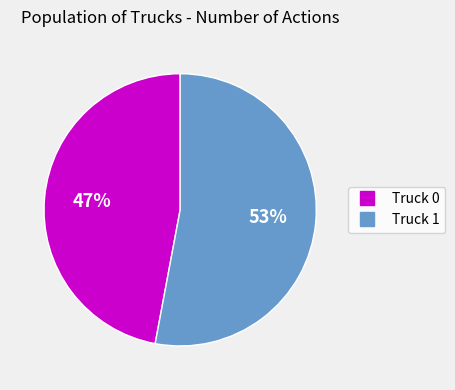

To the nearest percent, what percentage of the pie is Truck 1?

53%